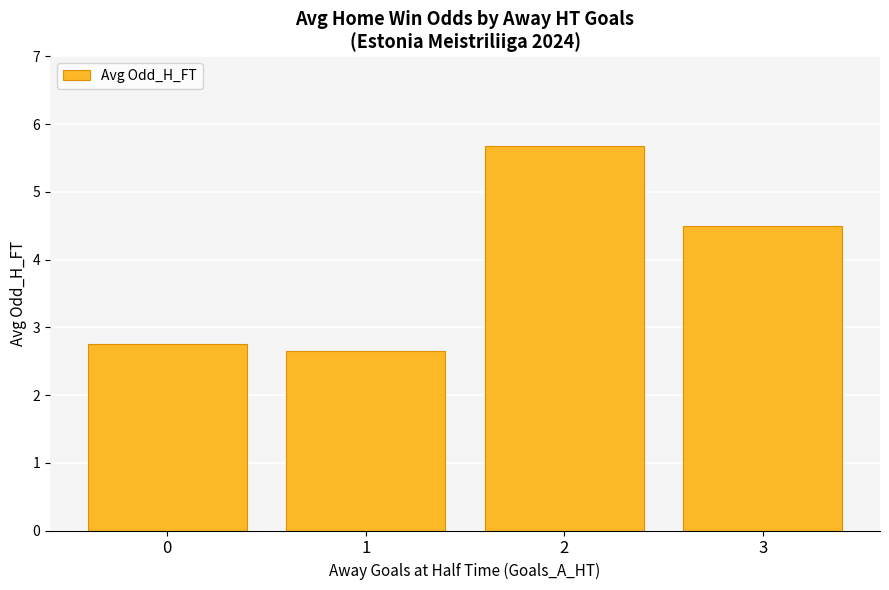

Approximately how many times larger is the value at 3 compared to 0?

1.6